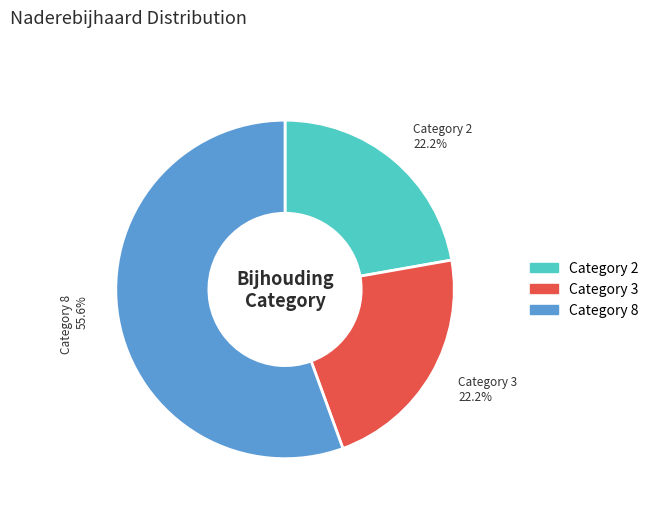

Does any single category account for the majority?

Yes